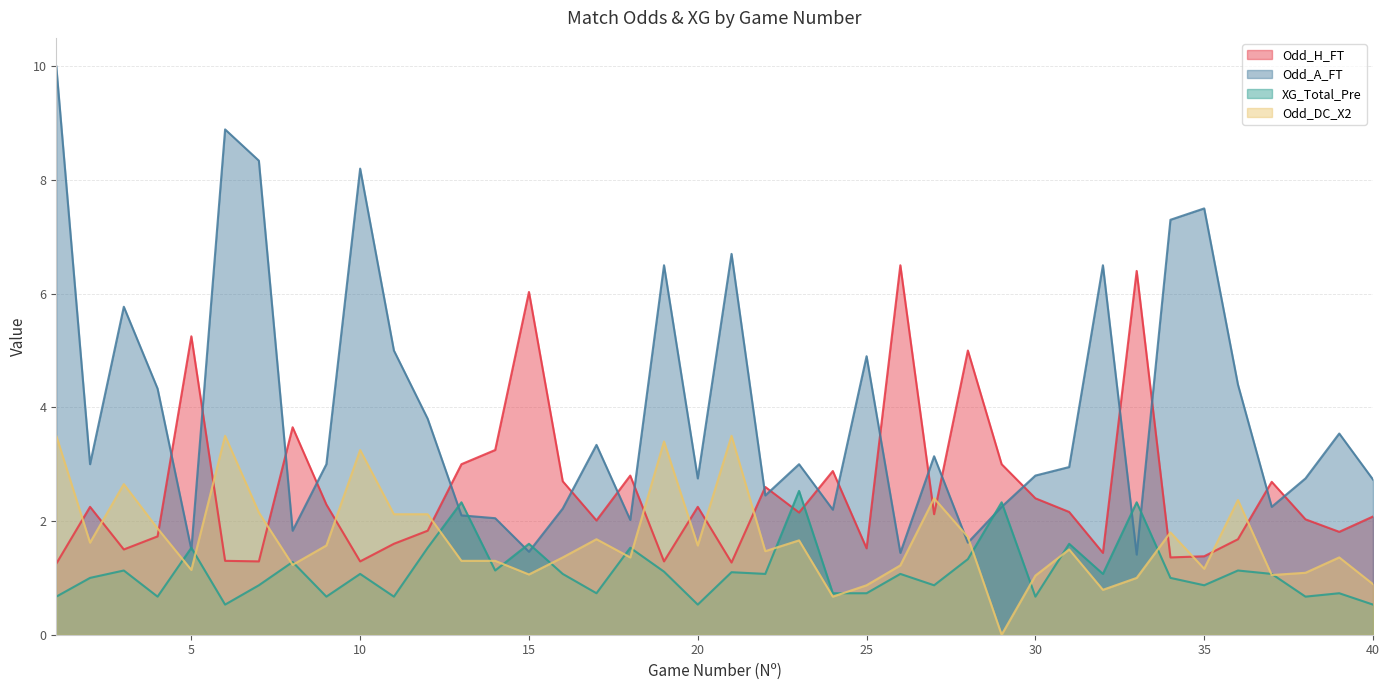

What is the sum of the XG_Total_Pre values at 31 and 4?

2.3